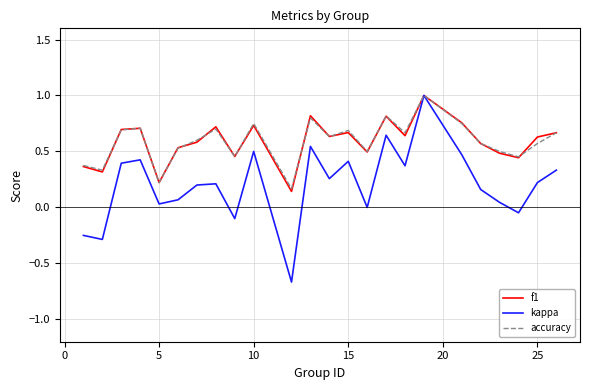

What is the maximum value for accuracy?

1.0